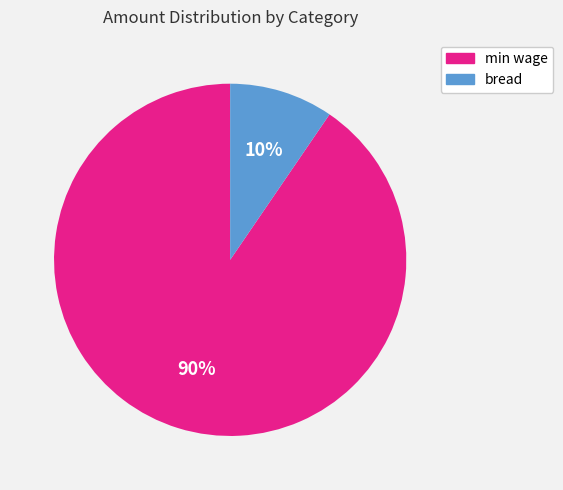

Rank the categories by value from lowest to highest.

bread, min wage